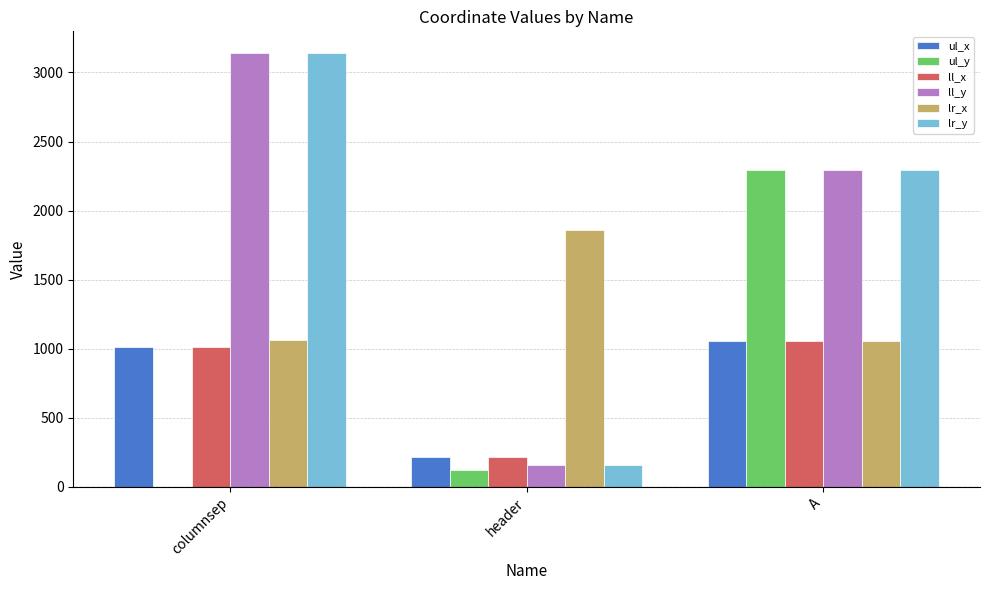

How many distinct data groups are displayed?

6